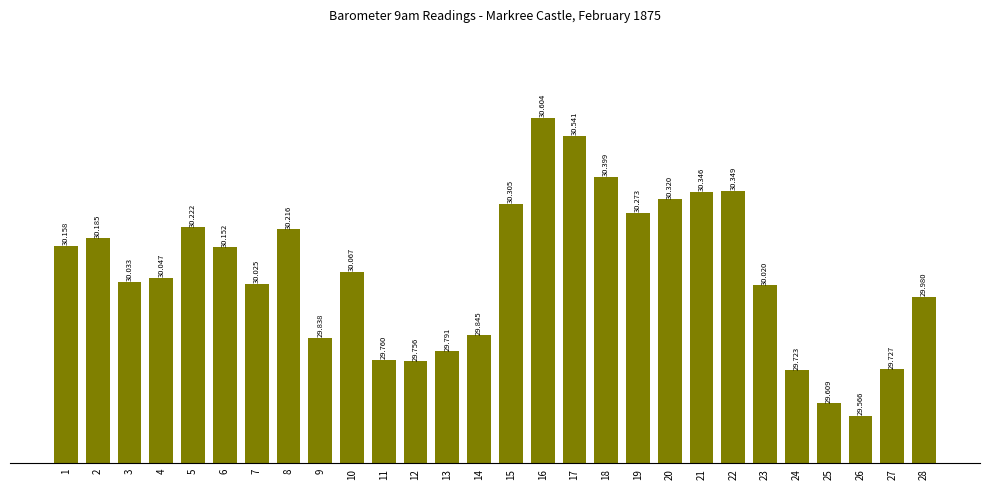

At which category does the chart reach its minimum across all series?

26